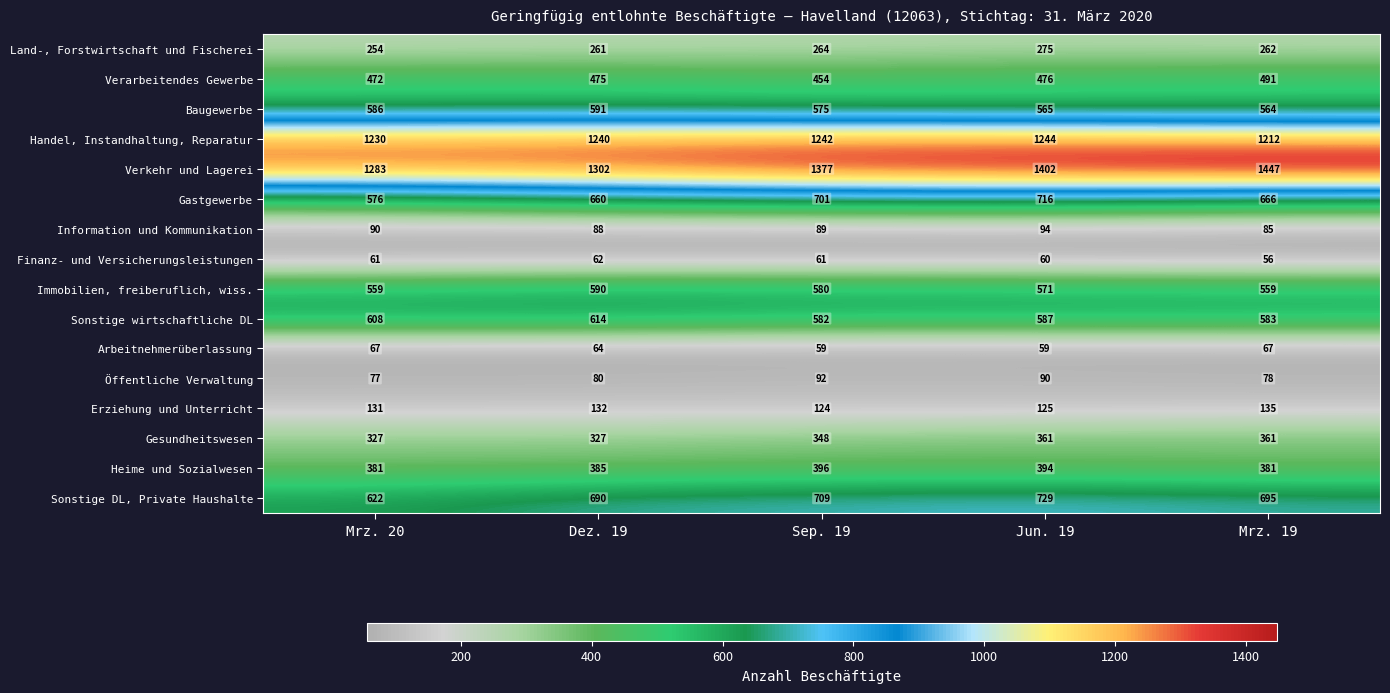

Rank the series at Sep. 19 from lowest to highest value.

Arbeitnehmerüberlassung, Finanz- und Versicherungsleistungen, Information und Kommunikation, Öffentliche Verwaltung, Erziehung und Unterricht, Land-, Forstwirtschaft und Fischerei, Gesundheitswesen, Heime und Sozialwesen, Verarbeitendes Gewerbe, Baugewerbe, Immobilien, freiberuflich, wiss., Sonstige wirtschaftliche DL, Gastgewerbe, Sonstige DL, Private Haushalte, Handel, Instandhaltung, Reparatur, Verkehr und Lagerei